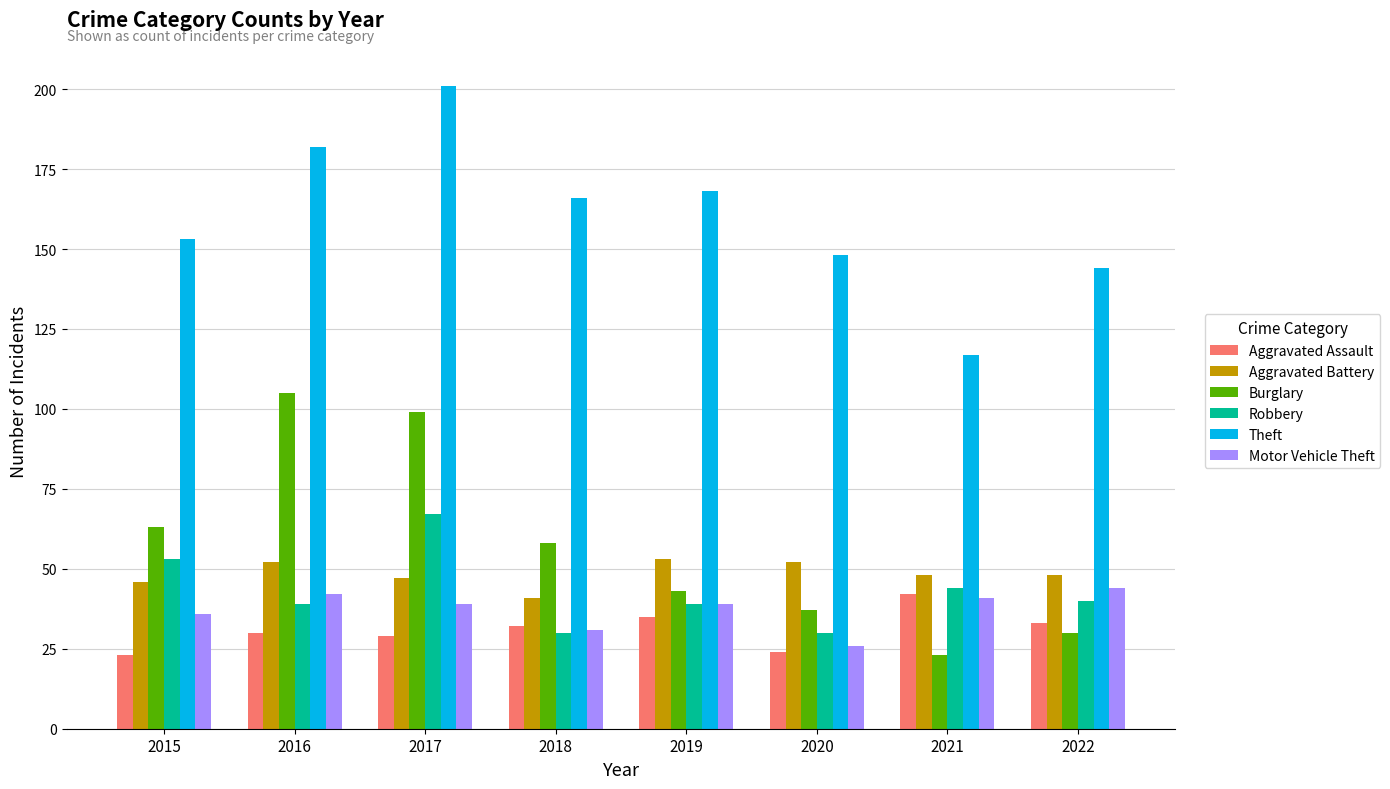

Are the bars horizontal?

No